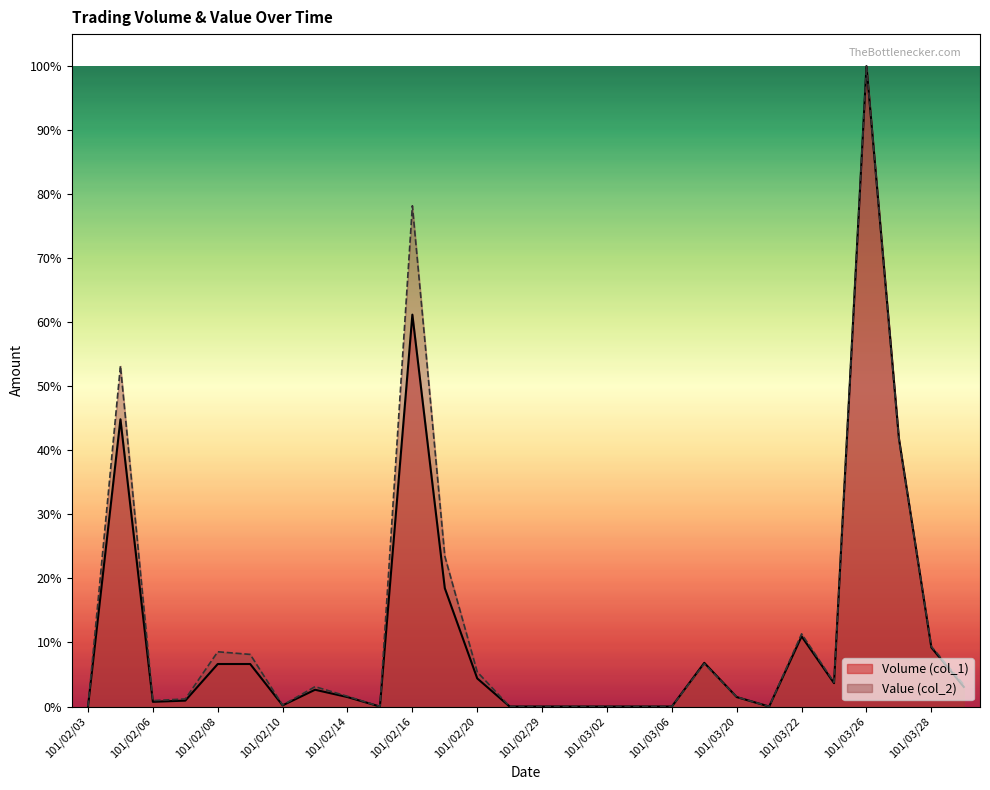

What is the label of the 22nd point from the left?

101/03/21